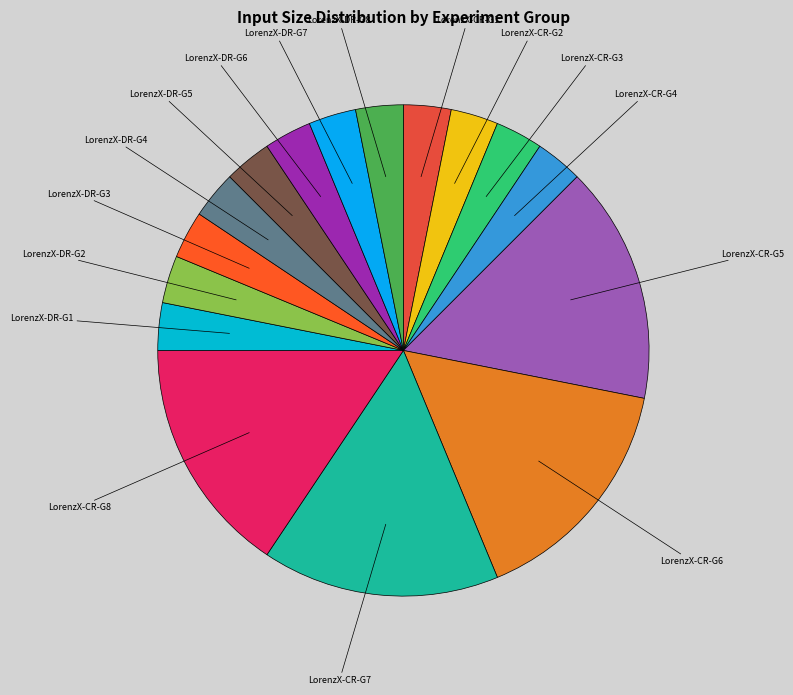

True or false: LorenzX-CR-G6 accounts for 26% of the total.

False